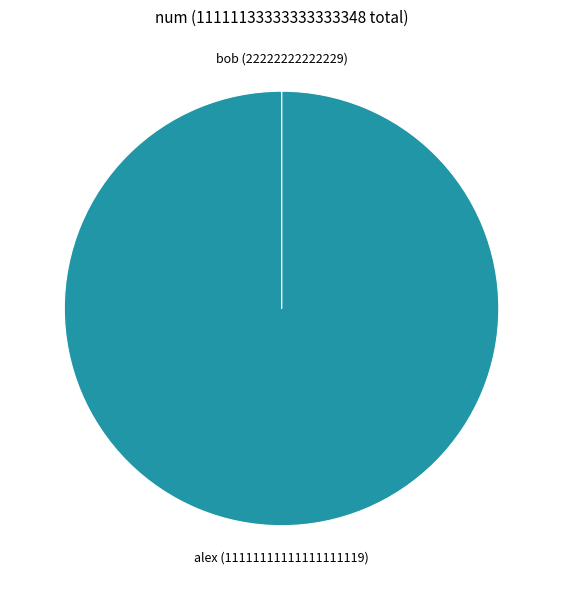

Is there any slice that represents more than half of the pie?

Yes